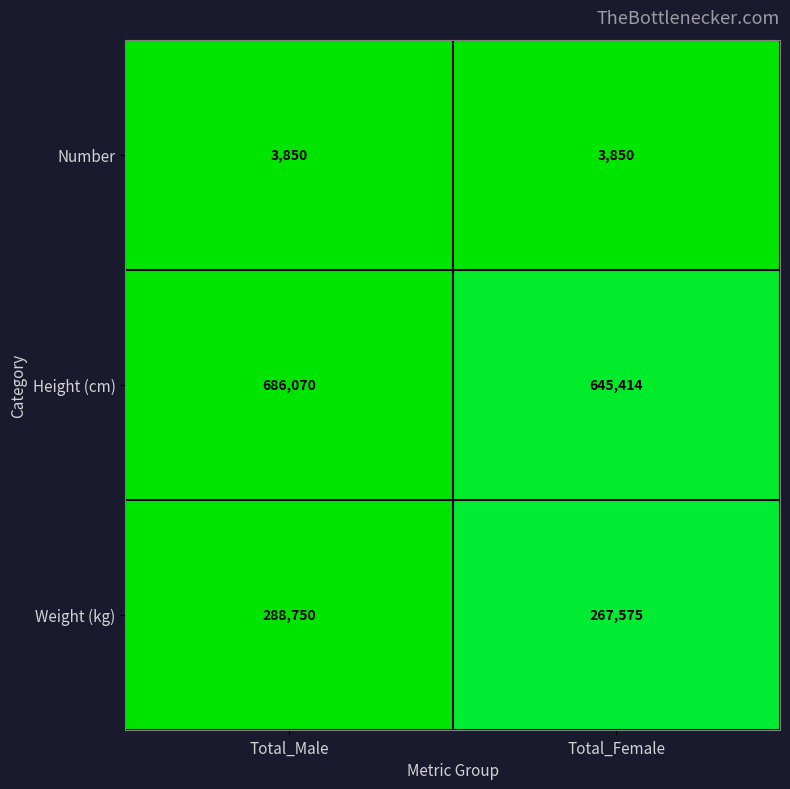

Which series has the largest range (max minus min)?

Height (cm)